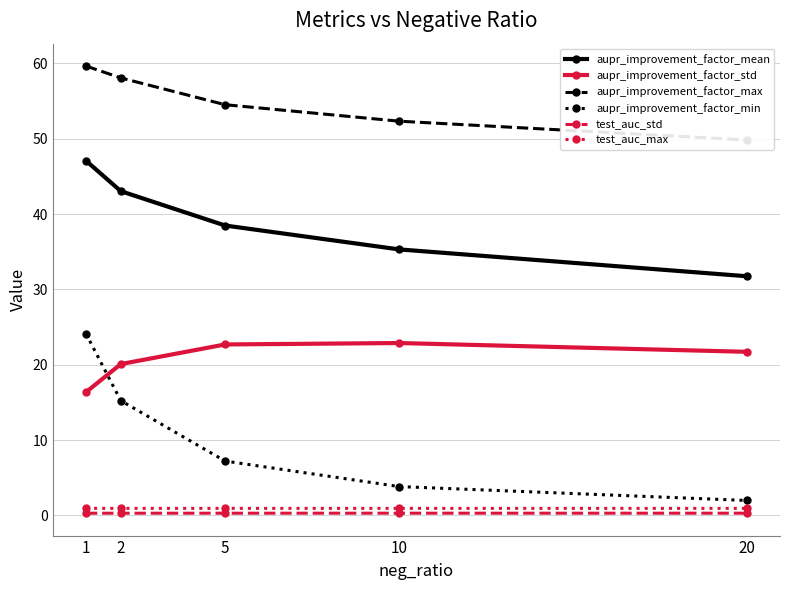

How many series are shown in this chart?

6